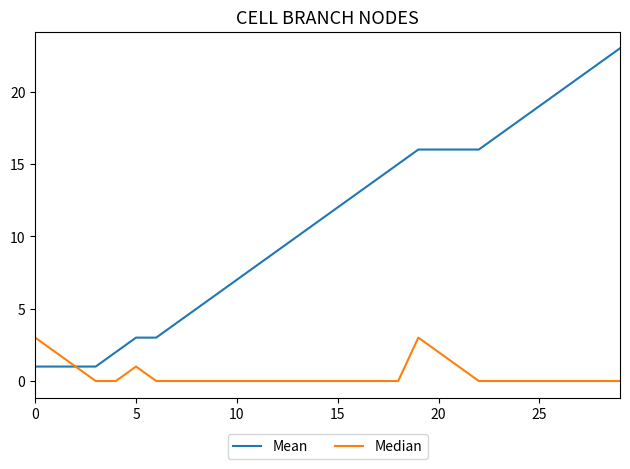

What is the maximum value for Mean?

23